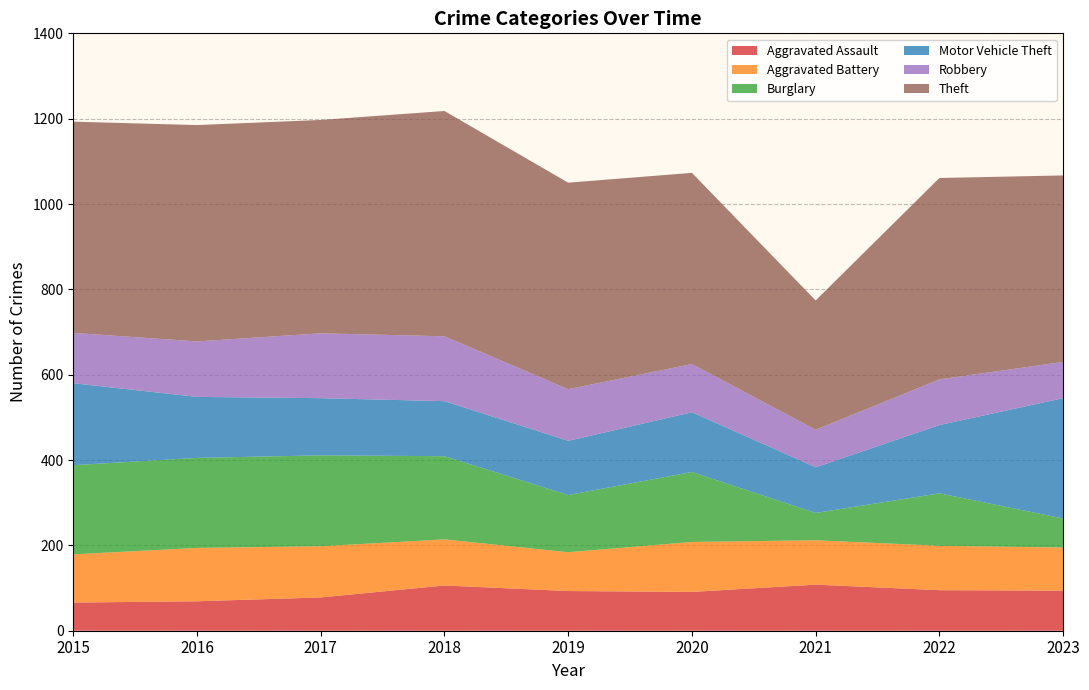

Reading left to right, what are all the values shown in this chart?

Aggravated Assault: 66	69	78	106	93	91	108	95	94
Aggravated Battery: 113	125	120	108	91	117	104	104	101
Burglary: 209	211	213	195	134	164	64	123	68
Motor Vehicle Theft: 192	143	134	129	127	140	107	160	282
Robbery: 118	130	152	152	121	113	88	107	85
Theft: 495	507	500	528	484	448	303	472	437